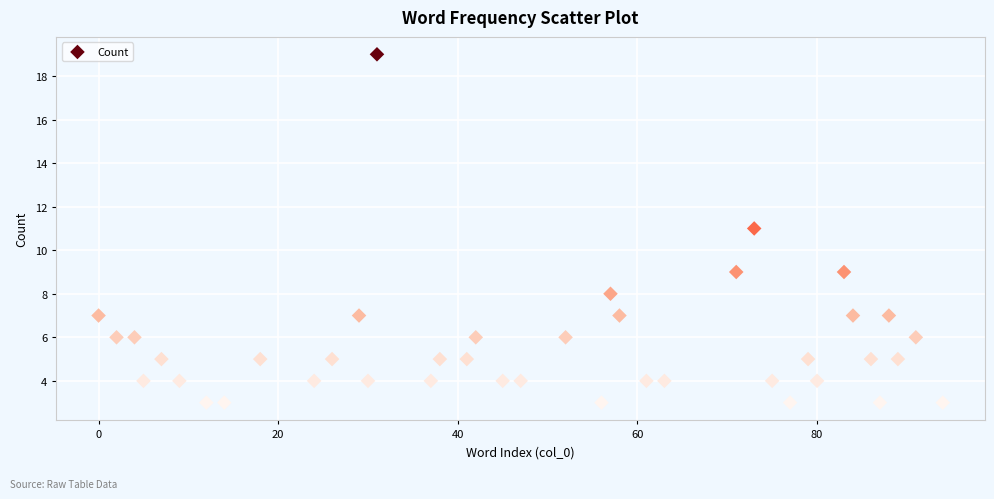

What is the range of Y values (max minus min)?

16